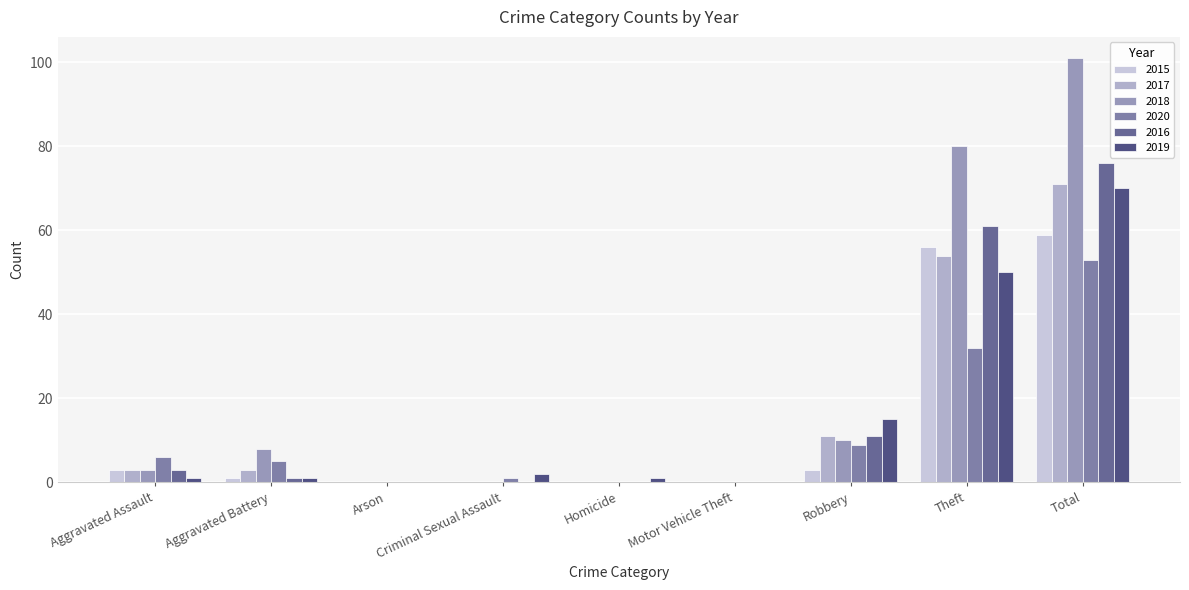

How many data points does each series have?

9